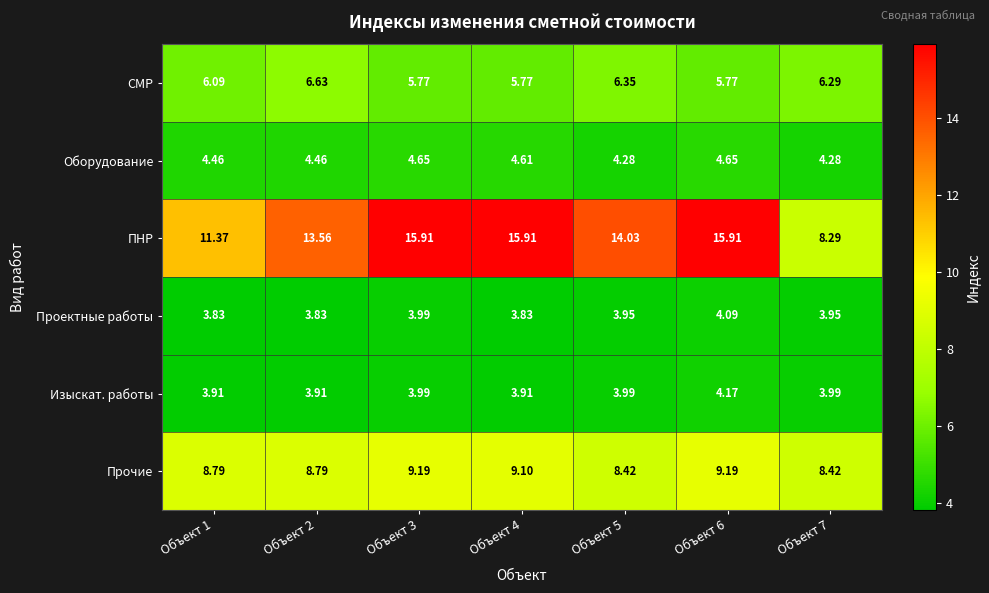

Which series has the largest total across all categories?

ПНР